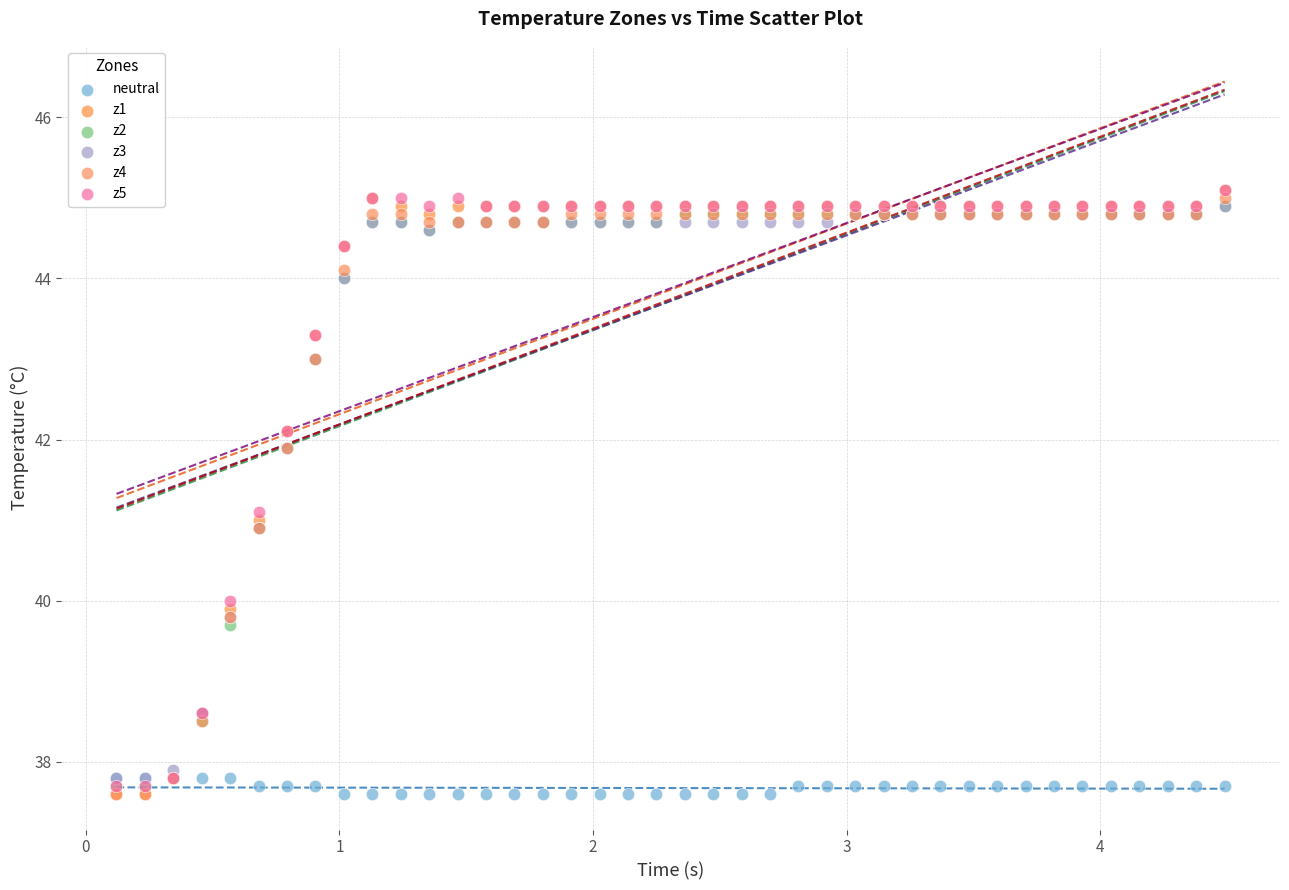

What are all the series names shown in the legend?

neutral, z1, z2, z3, z4, z5